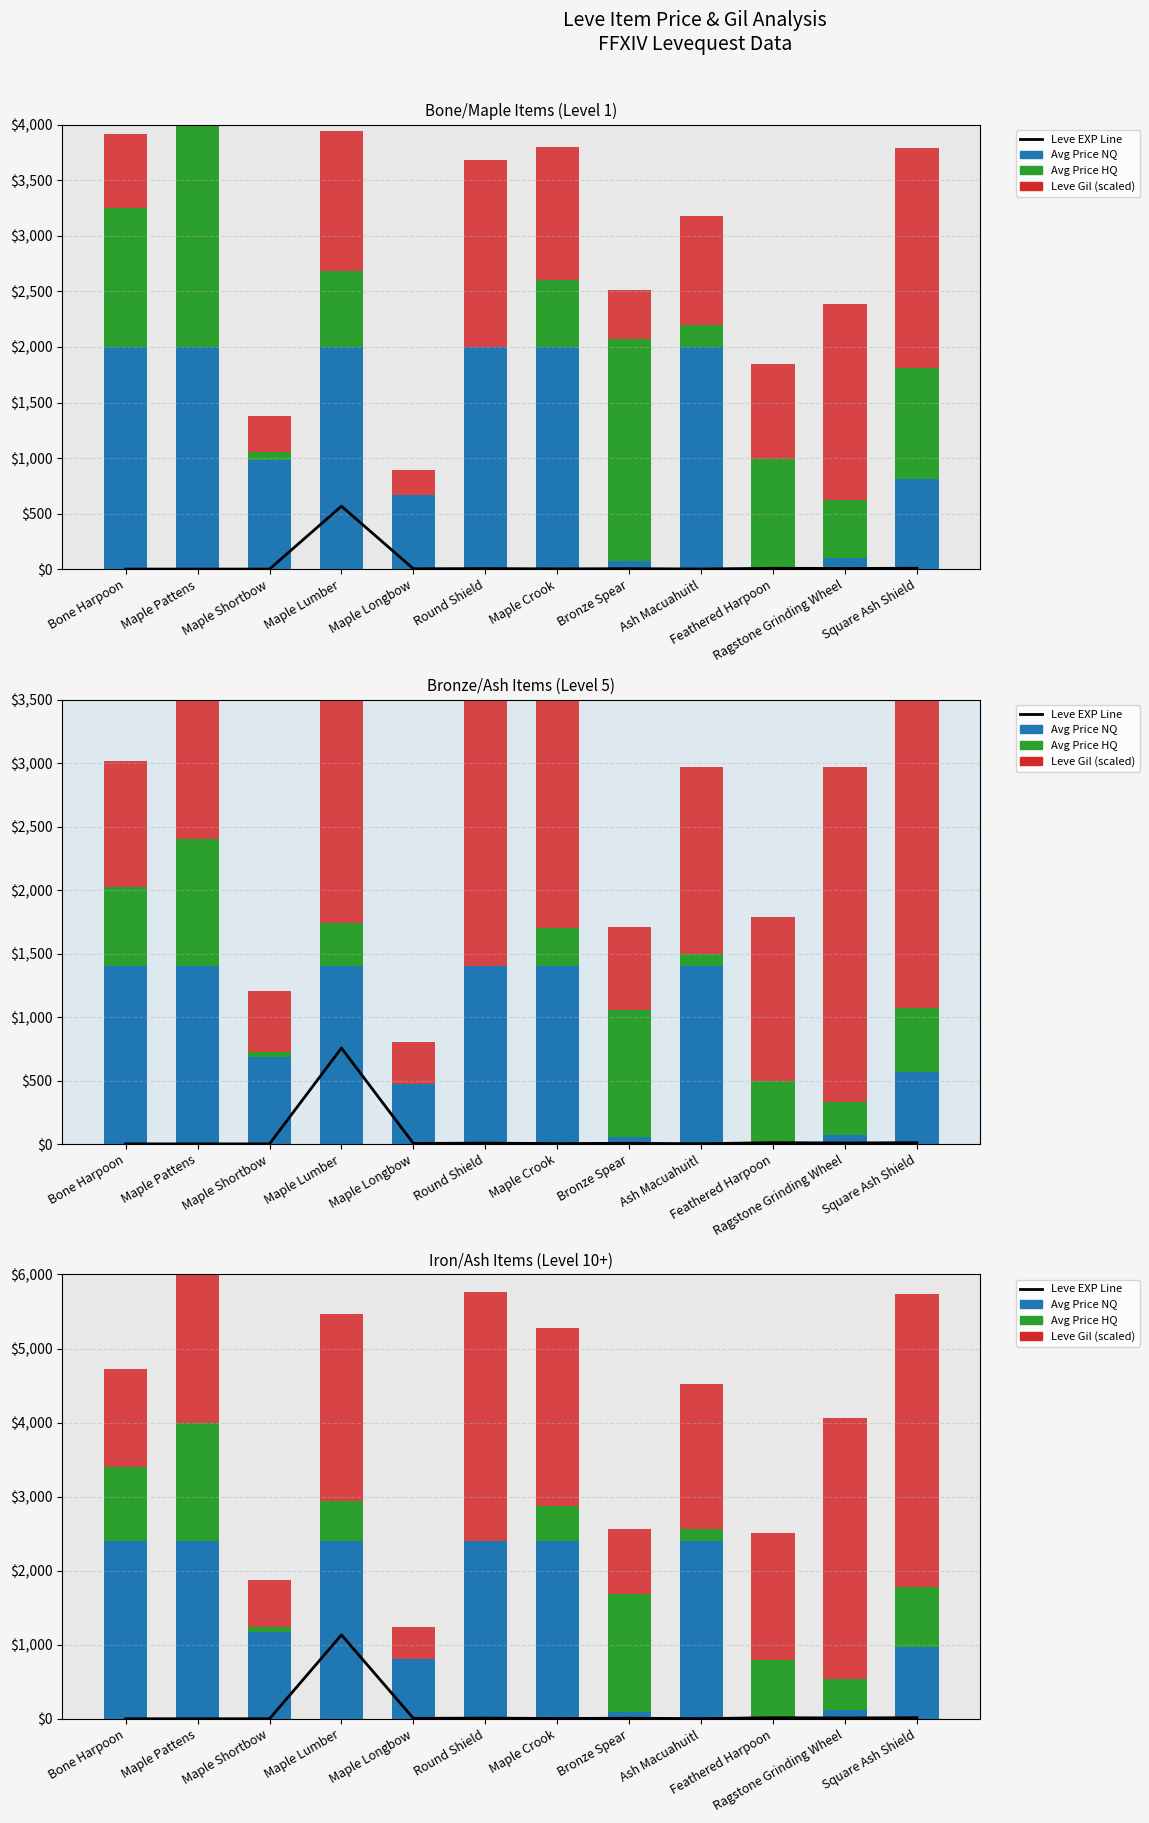

How many data points does each series have?

12